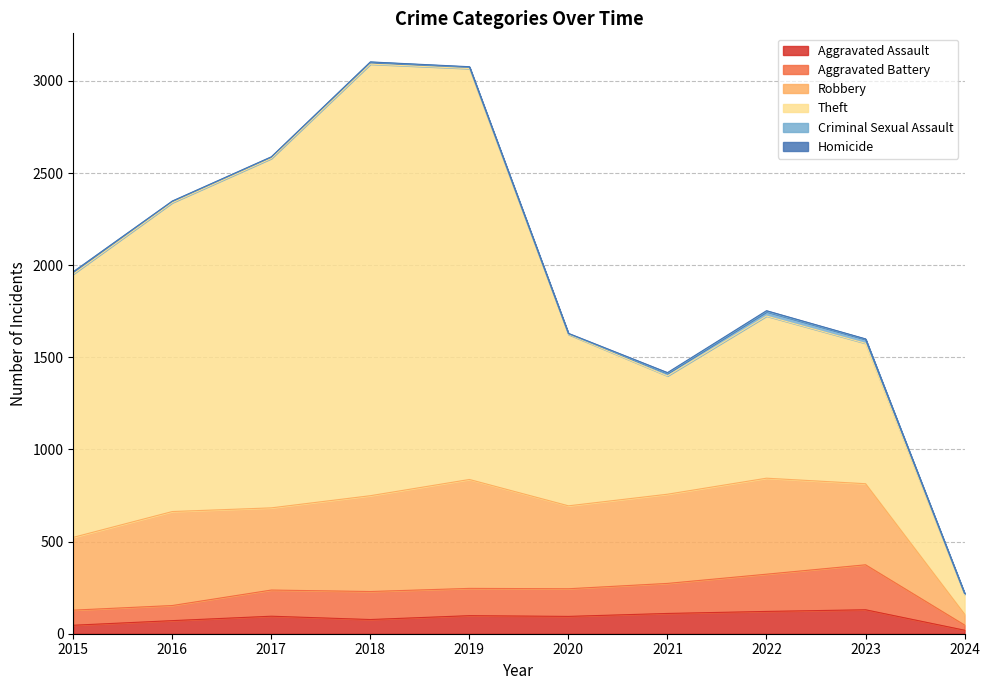

Reading left to right, list all the values displayed in this chart.

Aggravated Assault: 46	71	95	77	98	94	110	121	130	19
Aggravated Battery: 82	82	142	152	148	150	163	202	244	28
Robbery: 395	510	446	520	591	450	484	521	440	59
Theft: 1429	1676	1896	2342	2230	930	642	880	762	108
Criminal Sexual Assault: 12	8	8	11	8	3	14	24	22	4
Homicide: 0	1	1	1	2	3	4	5	2	1